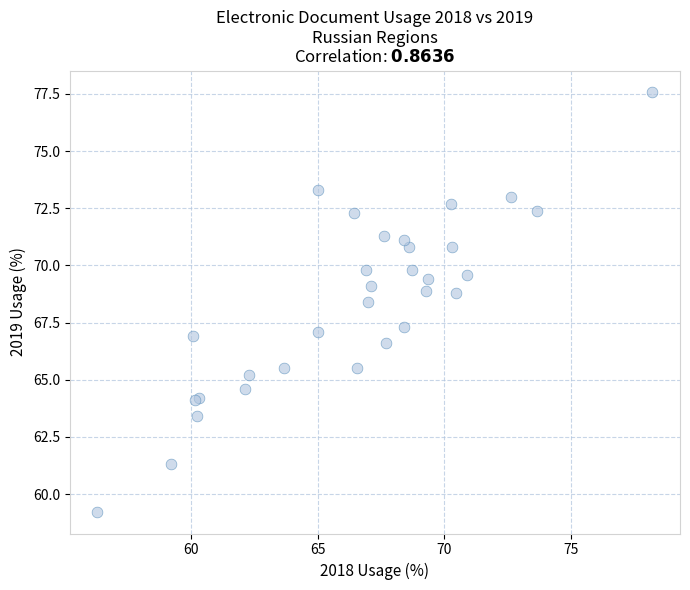

What Y value in the scatter plot is closest to 68?

68.4